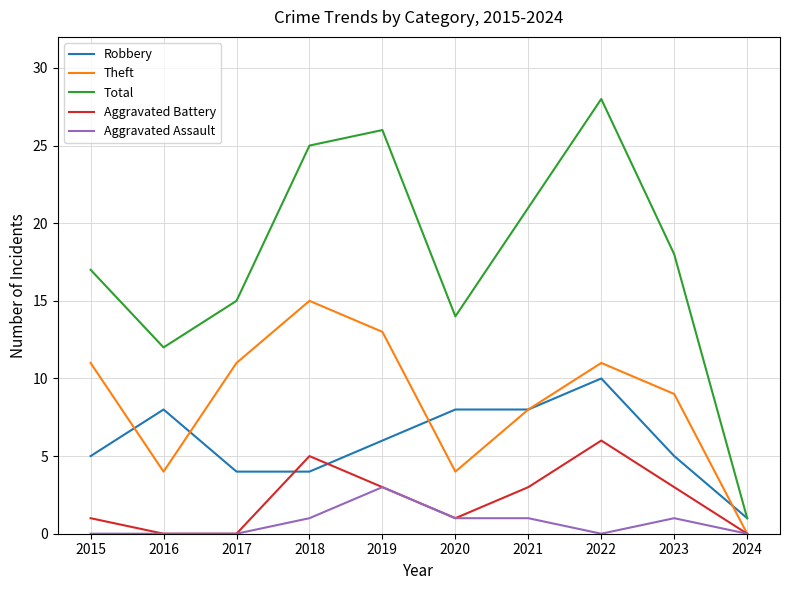

What is the highest value of the Aggravated Assault series?

3